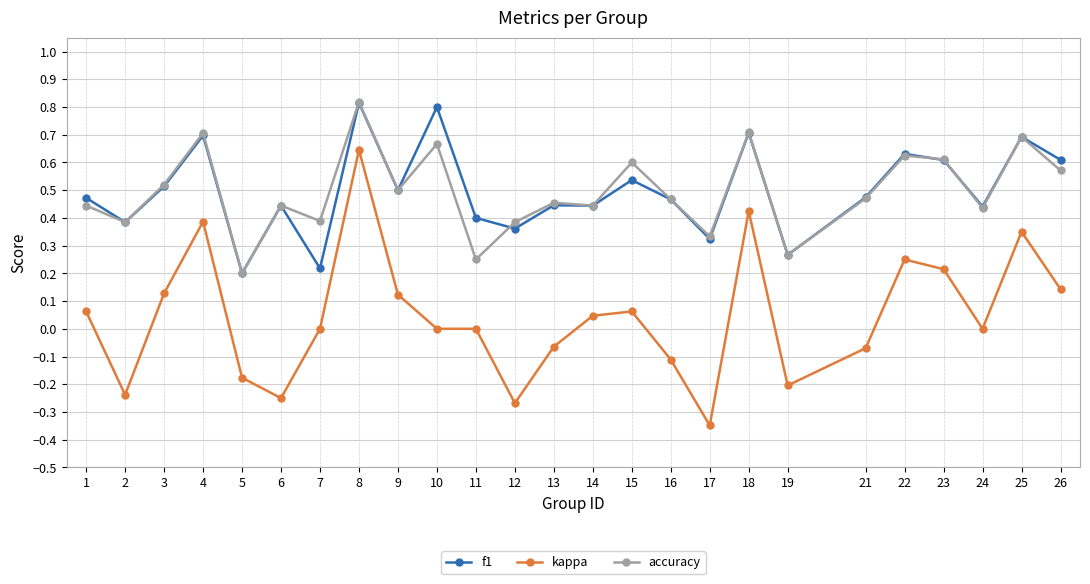

Which label corresponds to the smallest value in the chart?

17